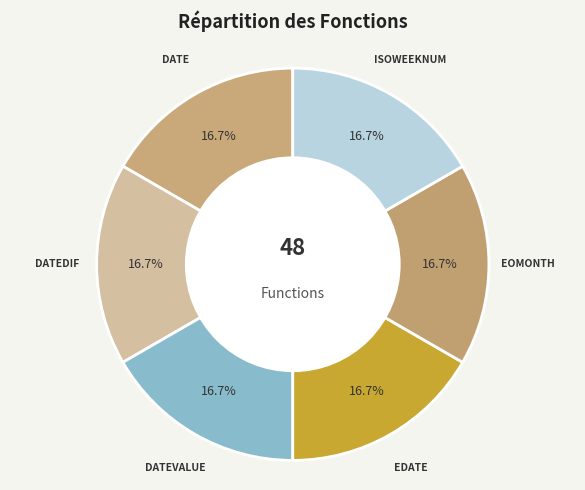

How many slices are in this pie chart?

6